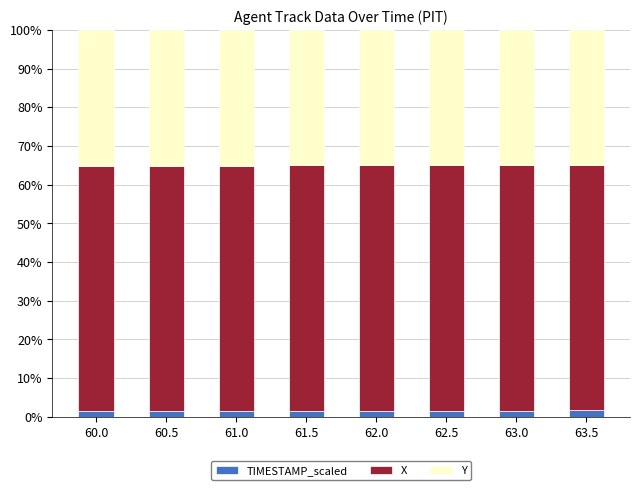

Is it true that TIMESTAMP_scaled equals 1.6 at 62.5?

True